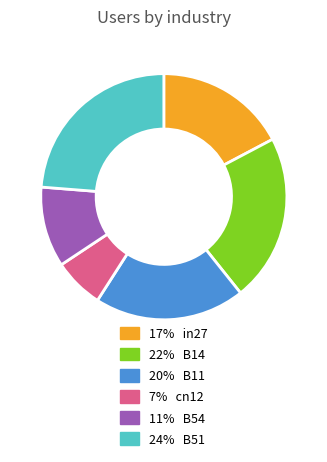

Count the number of slices in the pie.

6